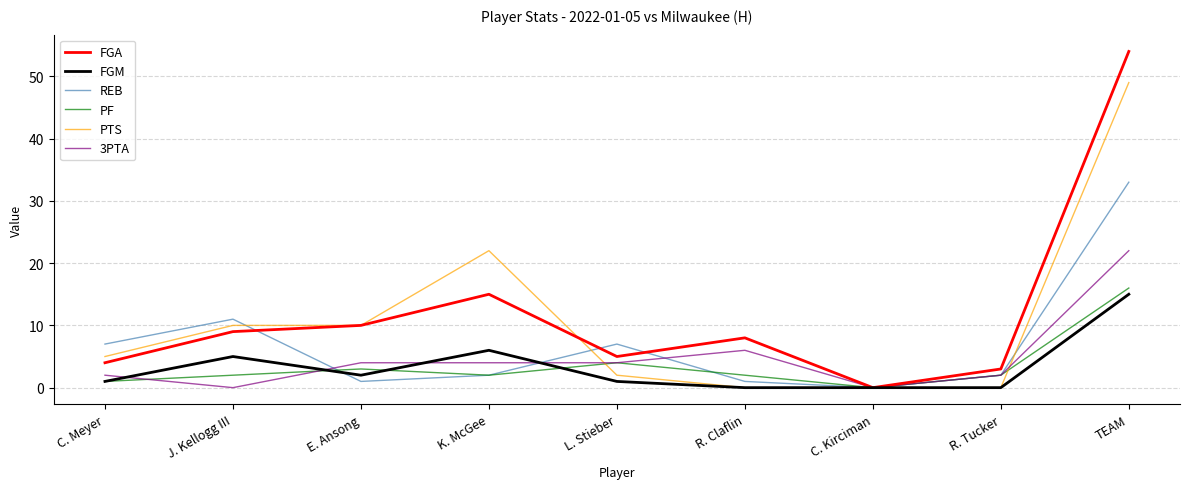

Between which two adjacent categories do 3PTA and REB first intersect?

J. Kellogg III and E. Ansong